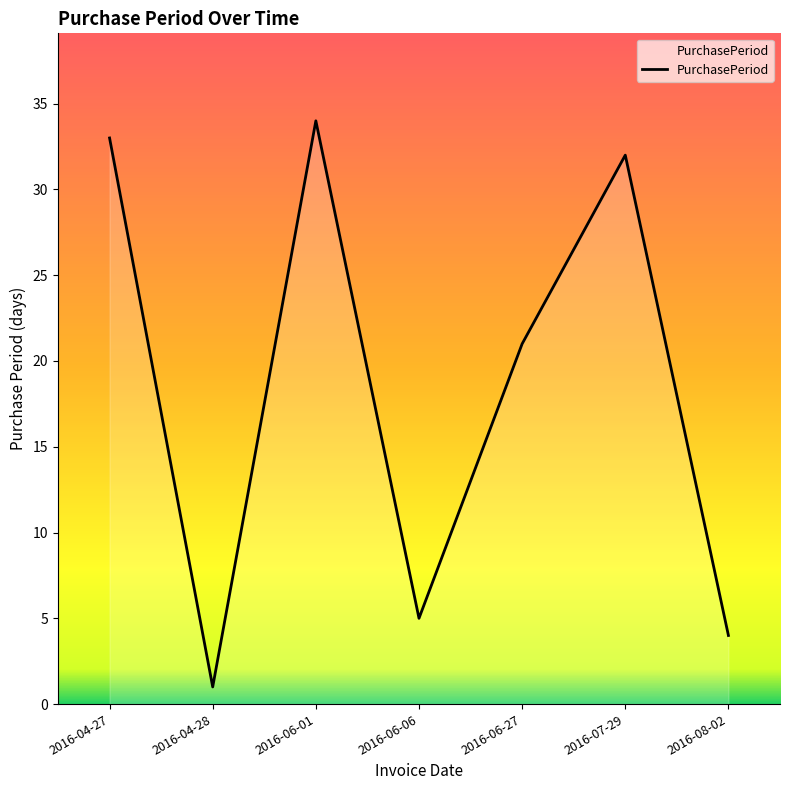

What is the difference between the values at 2016-06-27 and 2016-08-02?

17